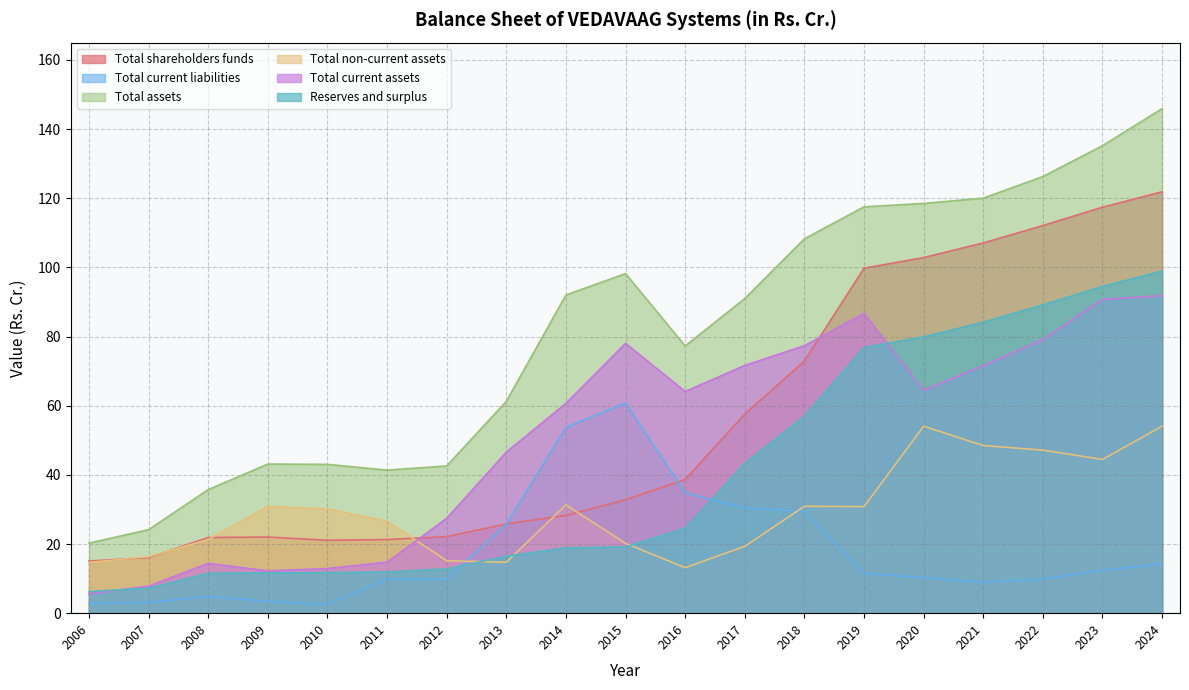

What are all the series names shown in the legend?

Total shareholders funds, Total current liabilities, Total assets, Total non-current assets, Total current assets, Reserves and surplus